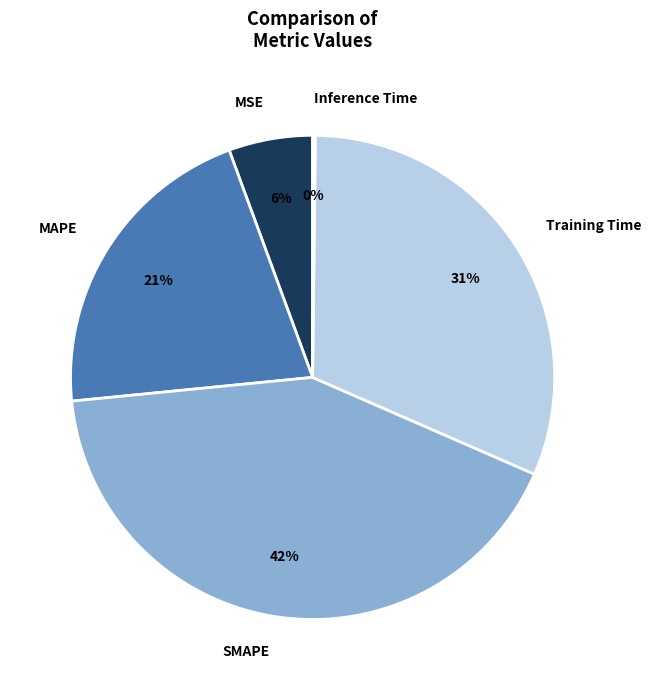

The Training Time slice represents 24% of the pie. True or false?

False